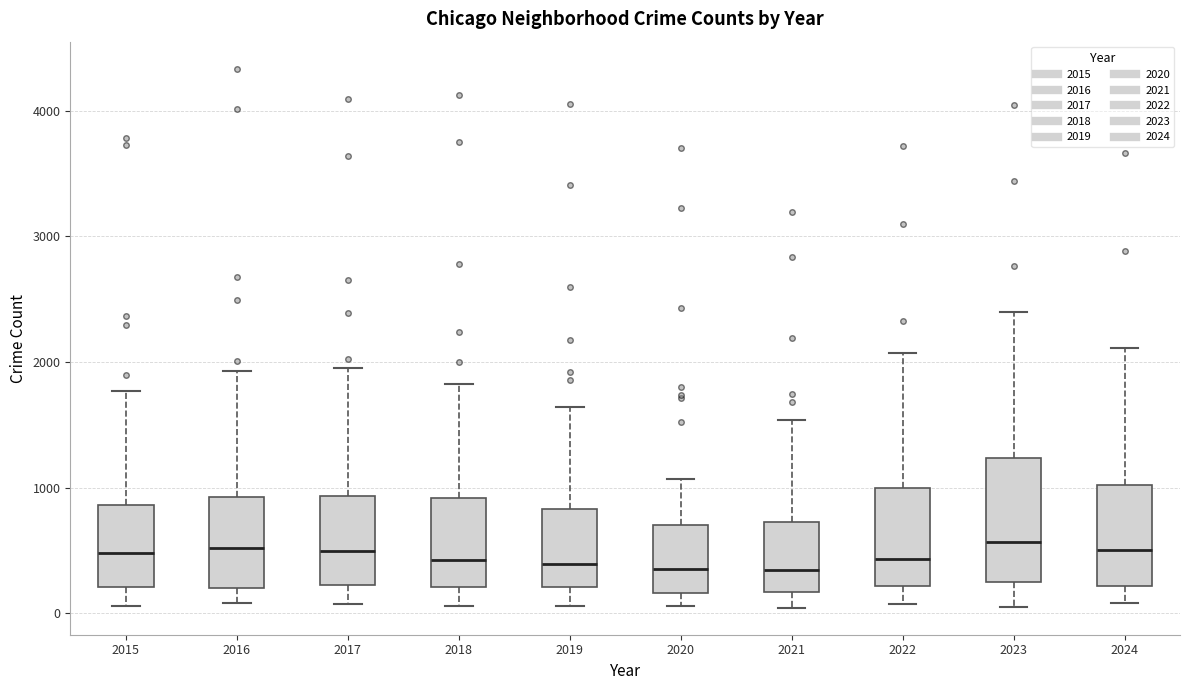

Where does the median line of the box at x = 2021 sit on the y-axis? The values are not printed on the chart, so give them approximately, as read against the axis.

300